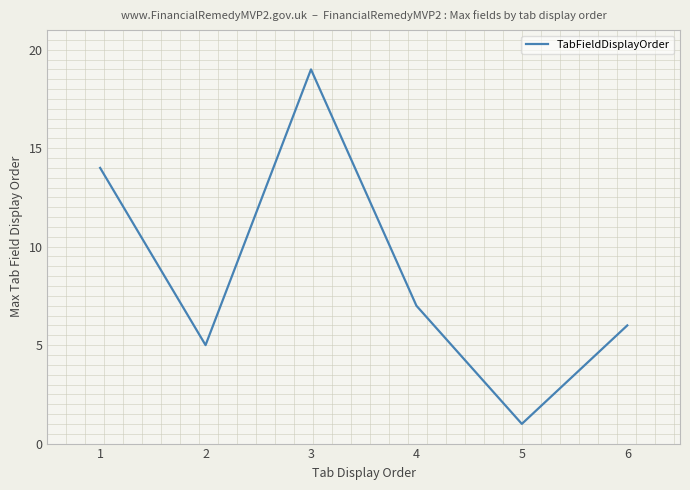

Reading right to left, extract all data points from this chart.

6	1	7	19	5	14